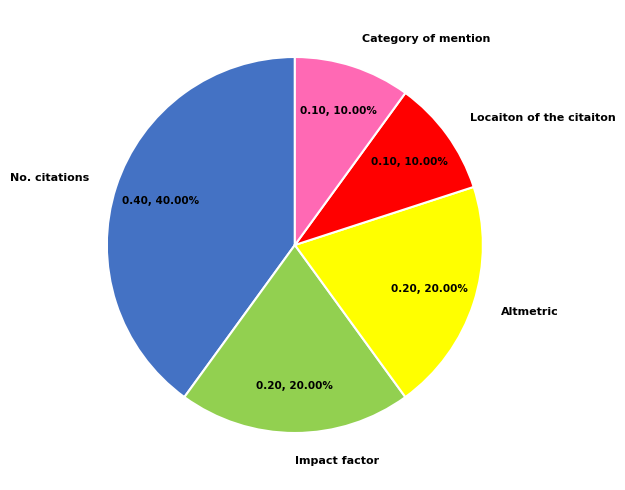

To the nearest percent, what portion does Altmetric represent?

20%